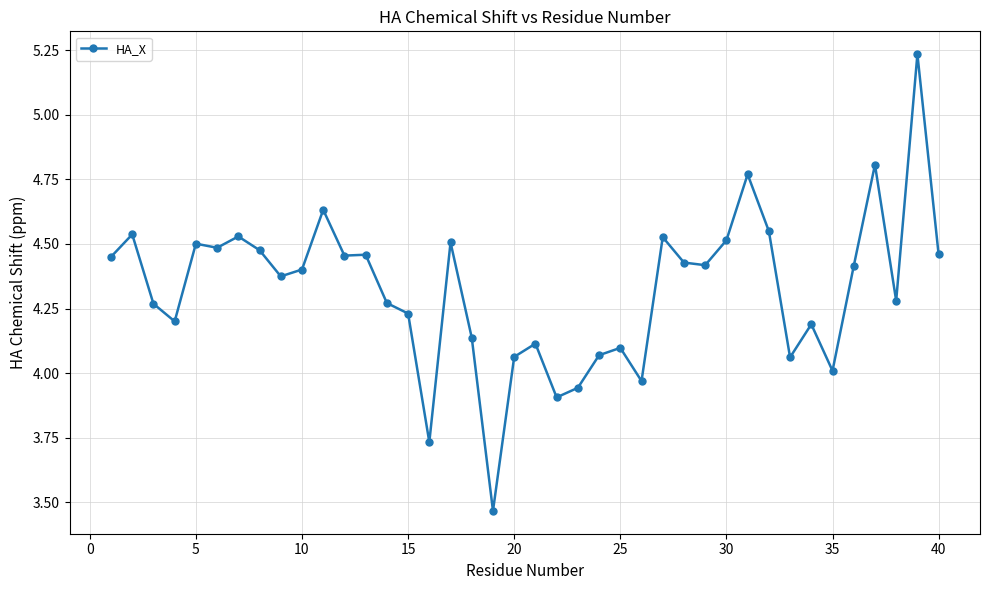

What is the difference between the second highest and second lowest values?

1.1